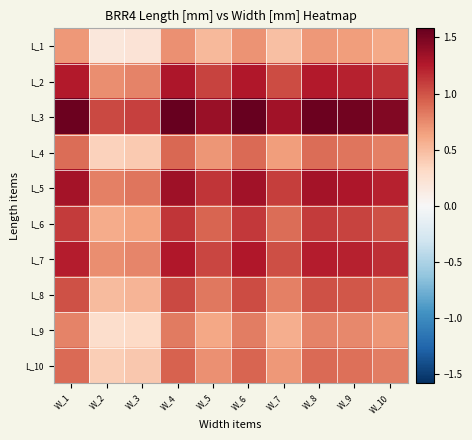

Reading right to left, extract all data points from this chart.

L_1: W_10=0.6	W_9=0.7	W_8=0.7	W_7=0.5	W_6=0.7	W_5=0.5	W_4=0.7	W_3=0.2	W_2=0.2	W_1=0.7
L_2: W_10=1.2	W_9=1.2	W_8=1.3	W_7=1.0	W_6=1.3	W_5=1.1	W_4=1.3	W_3=0.8	W_2=0.7	W_1=1.3
L_3: W_10=1.5	W_9=1.5	W_8=1.6	W_7=1.3	W_6=1.6	W_5=1.4	W_4=1.6	W_3=1.1	W_2=1.0	W_1=1.6
L_4: W_10=0.8	W_9=0.9	W_8=0.9	W_7=0.7	W_6=0.9	W_5=0.7	W_4=0.9	W_3=0.4	W_2=0.4	W_1=0.9
L_5: W_10=1.2	W_9=1.3	W_8=1.3	W_7=1.1	W_6=1.3	W_5=1.1	W_4=1.3	W_3=0.8	W_2=0.8	W_1=1.3
L_6: W_10=1.0	W_9=1.1	W_8=1.1	W_7=0.9	W_6=1.1	W_5=0.9	W_4=1.1	W_3=0.6	W_2=0.6	W_1=1.1
L_7: W_10=1.1	W_9=1.2	W_8=1.2	W_7=1.0	W_6=1.3	W_5=1.1	W_4=1.3	W_3=0.8	W_2=0.7	W_1=1.2
L_8: W_10=0.9	W_9=1.0	W_8=1.0	W_7=0.8	W_6=1.0	W_5=0.8	W_4=1.0	W_3=0.5	W_2=0.5	W_1=1.0
L_9: W_10=0.7	W_9=0.8	W_8=0.8	W_7=0.6	W_6=0.8	W_5=0.6	W_4=0.8	W_3=0.3	W_2=0.3	W_1=0.8
L_10: W_10=0.8	W_9=0.9	W_8=0.9	W_7=0.7	W_6=0.9	W_5=0.7	W_4=0.9	W_3=0.4	W_2=0.4	W_1=0.9